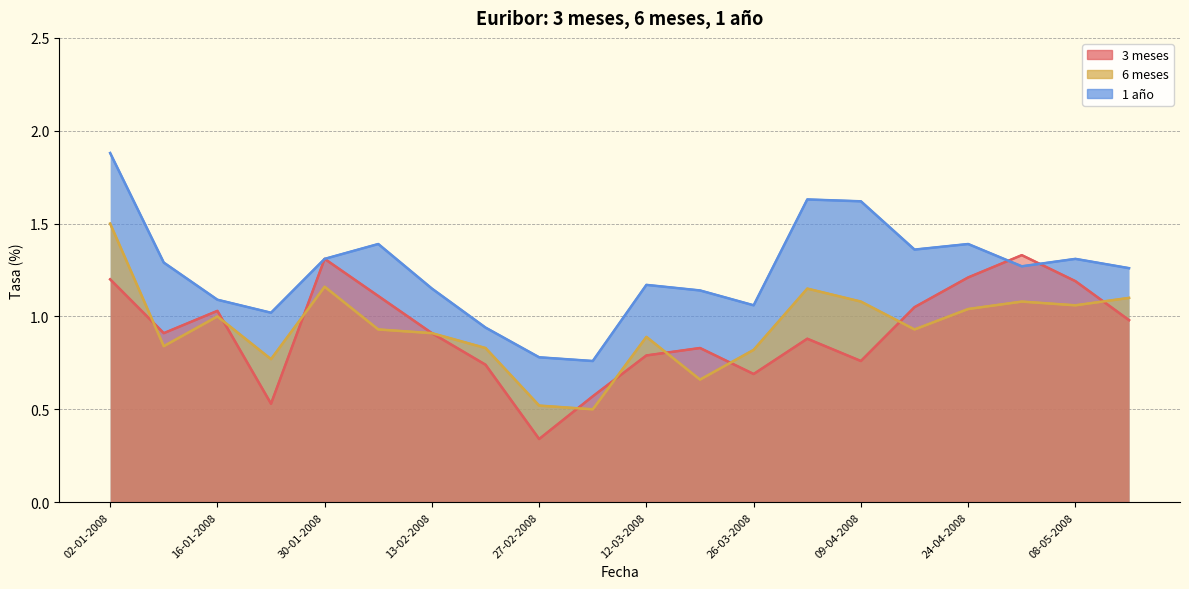

How many interior local peaks does the 6 meses series have?

5